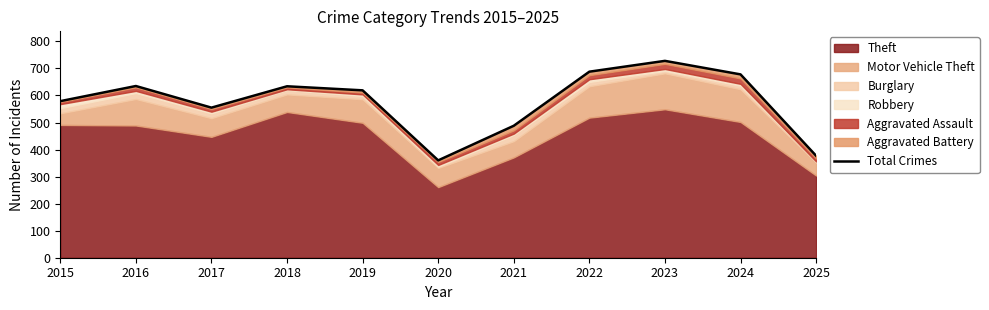

Where does the data first go above 619?

2016